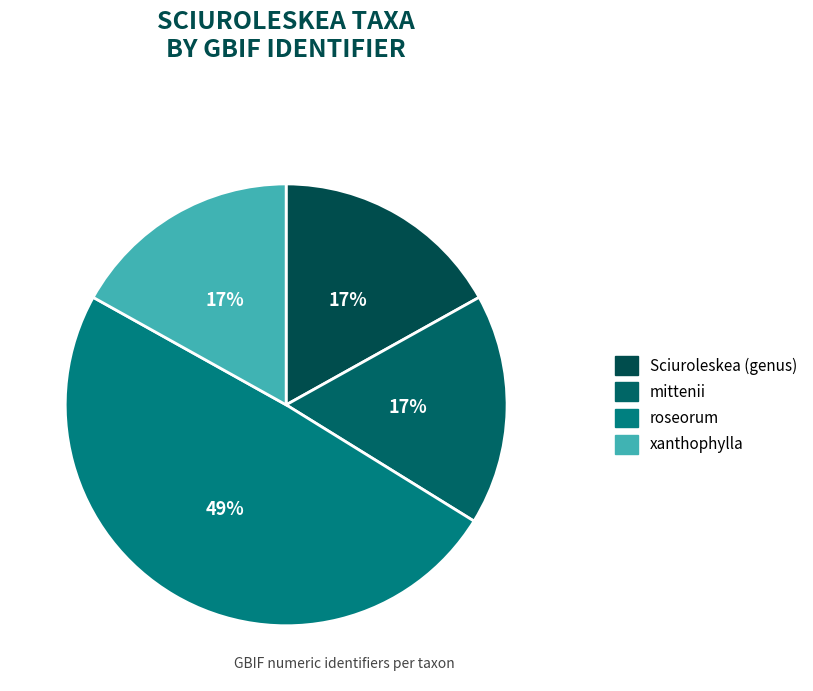

How many segments does this pie chart have?

4